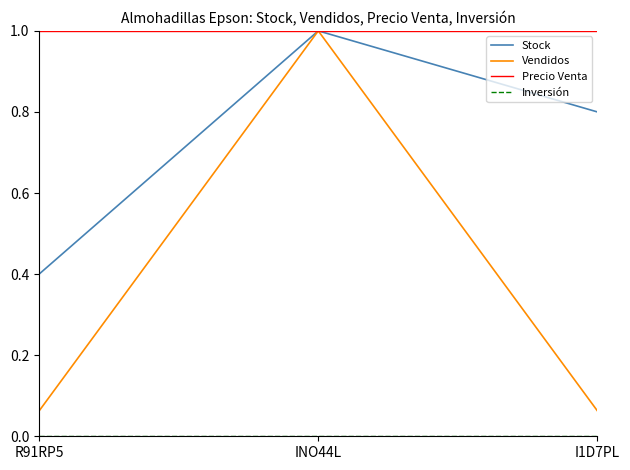

Does the chart have visible grid lines?

No